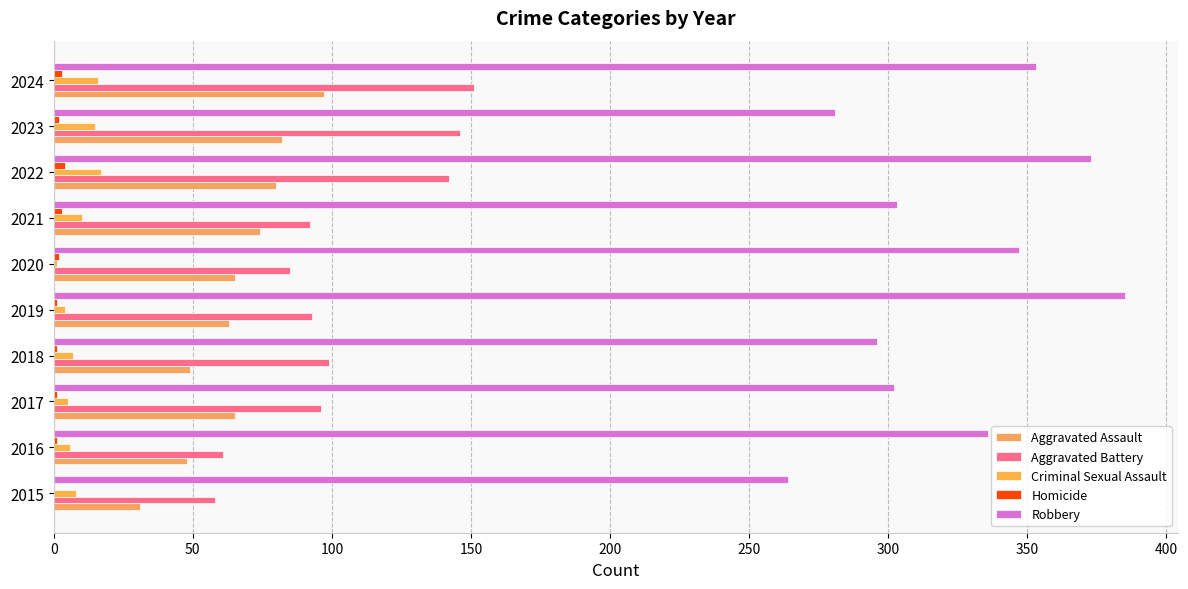

Count the number of categories in the chart.

10